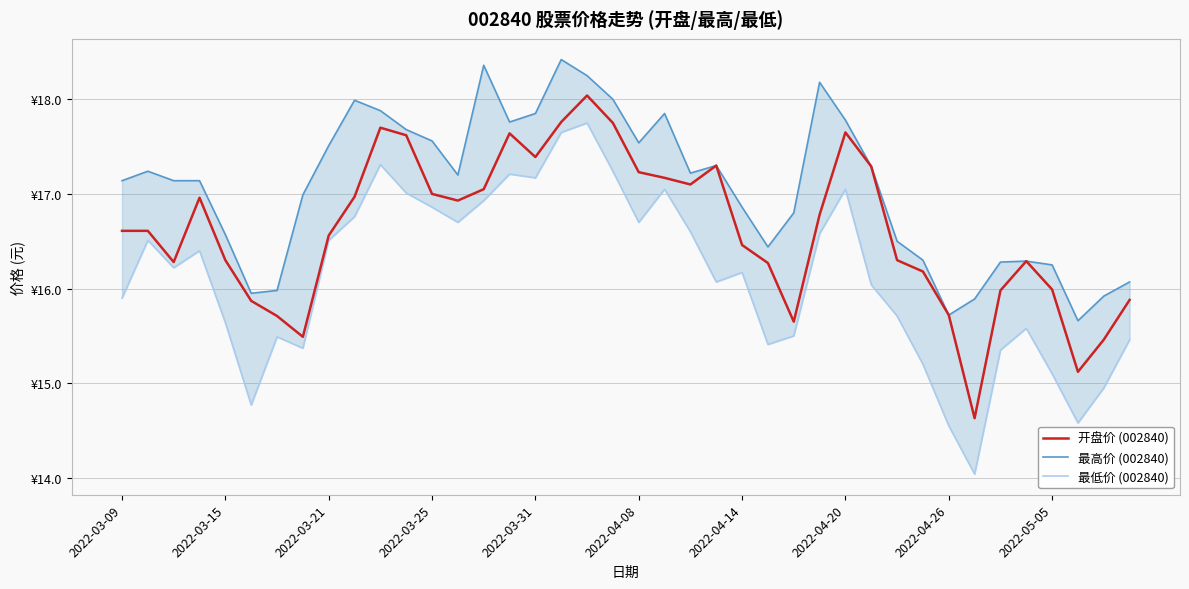

What is the approximate value of 开盘价 (002840) at 34?

16.0